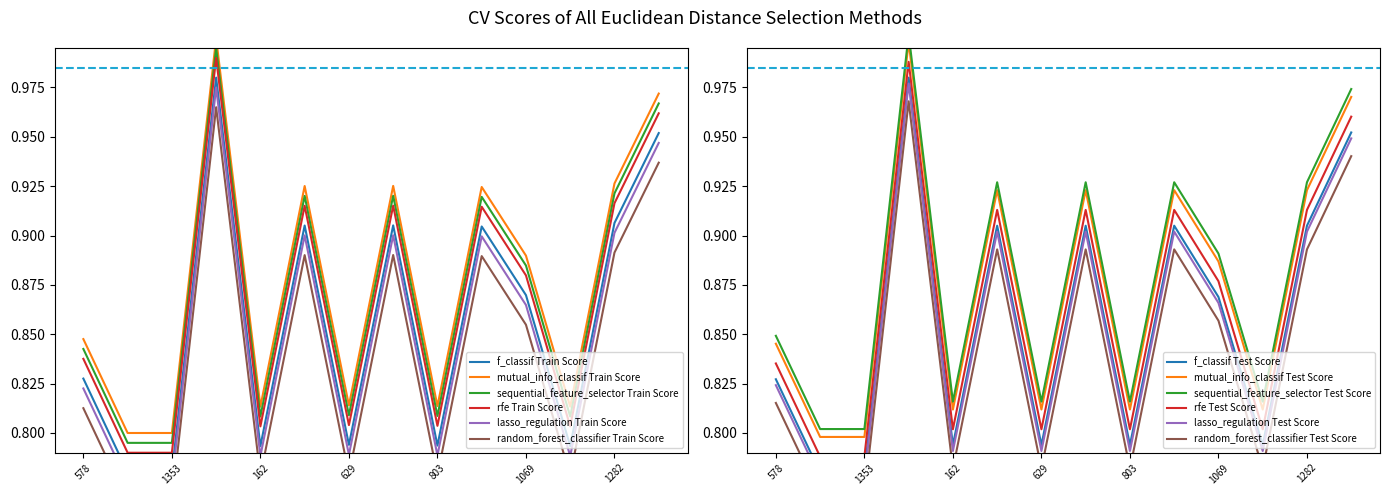

True or false: Département has a value of 1.1 at 1069.

False